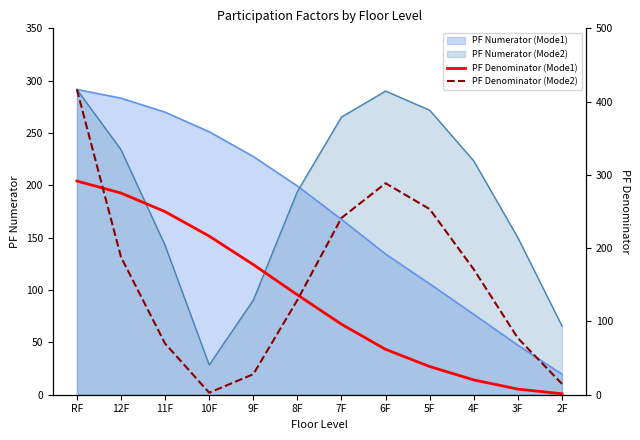

What is the greatest value displayed?

416.4